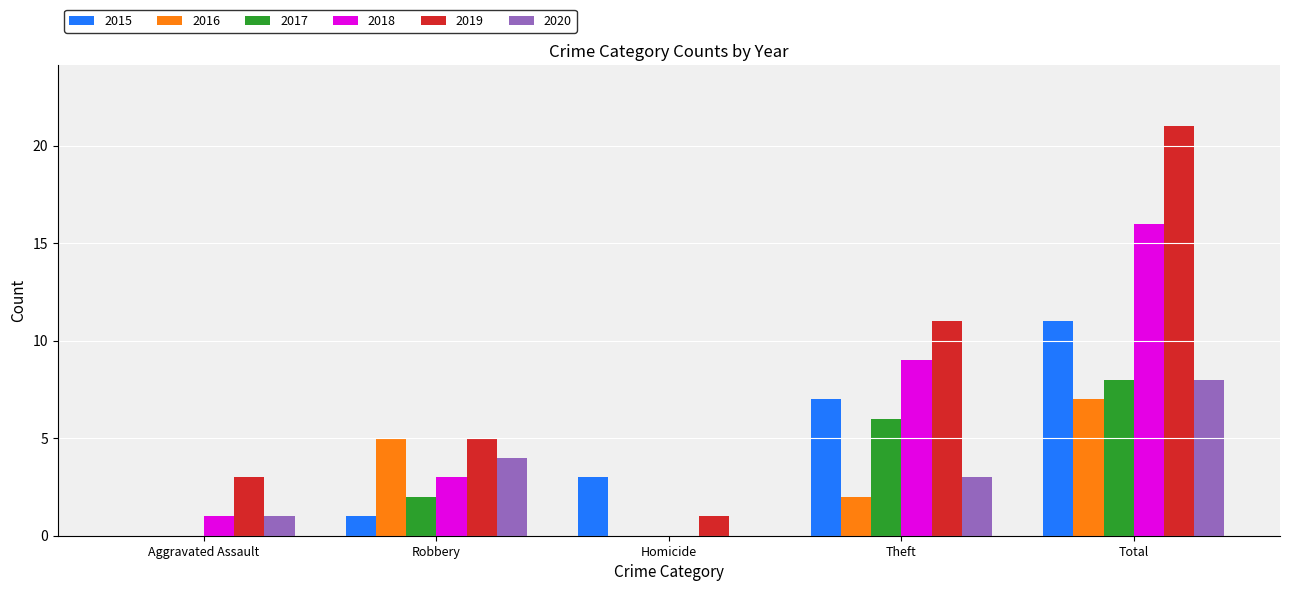

At which category is the sum across all series the highest?

Total